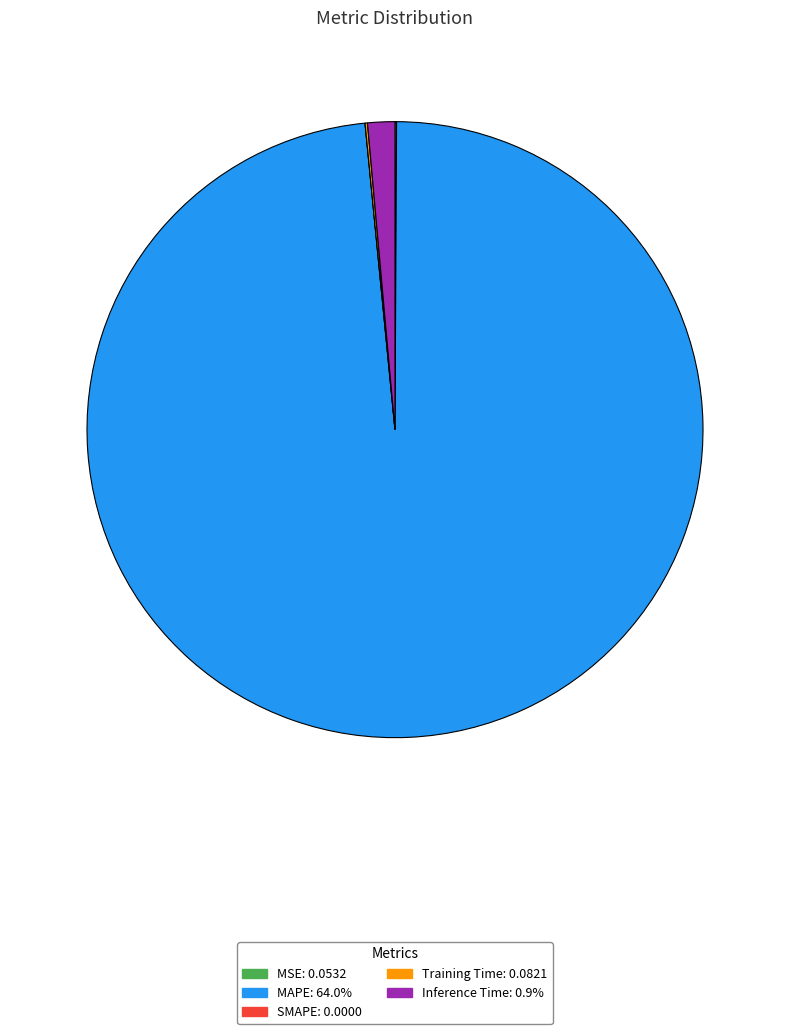

Is there any slice that represents more than half of the pie?

Yes